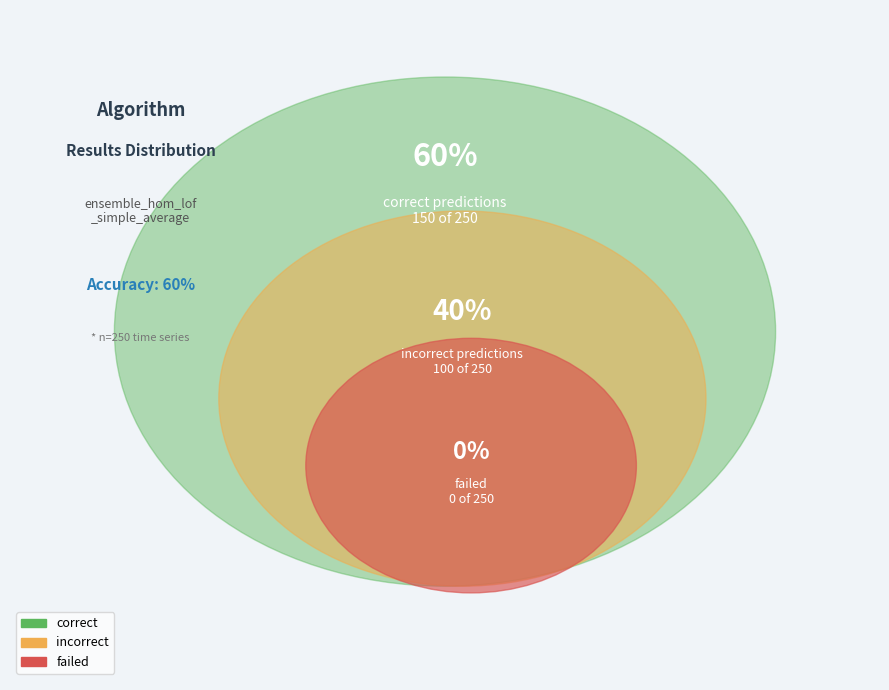

Do correct and failed together represent more than half of the pie?

Yes